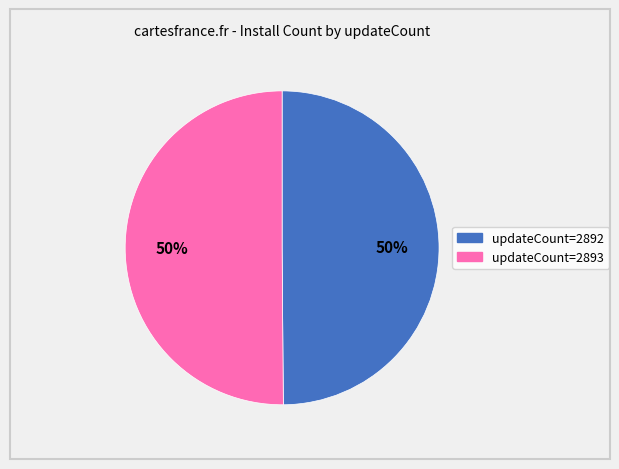

To the nearest percent, what is the average slice percentage?

50%